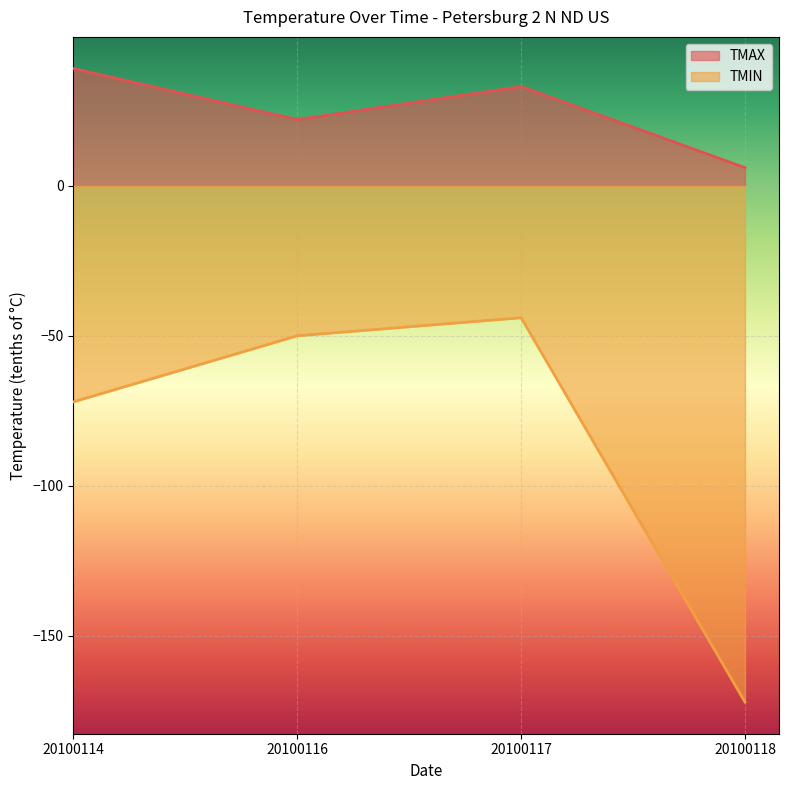

At which category is the sum across all series the highest?

20100117